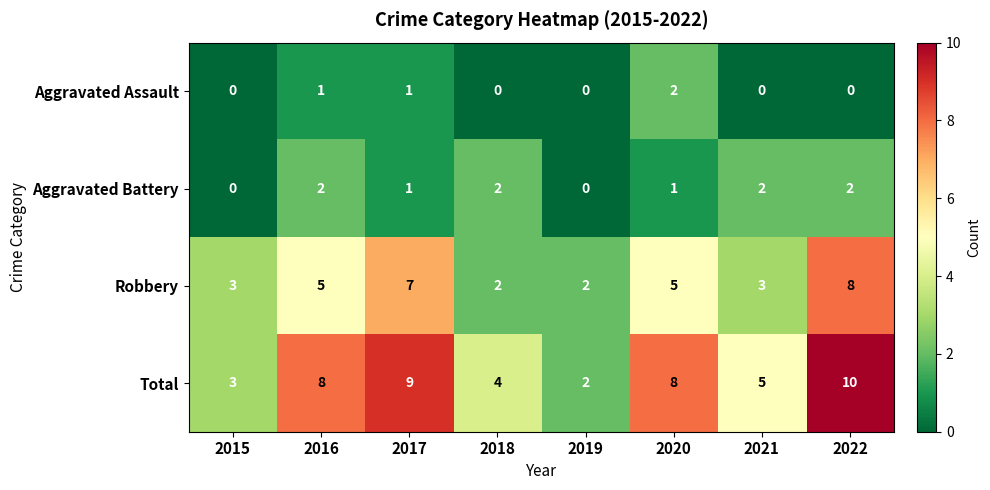

What is the greatest value displayed?

10